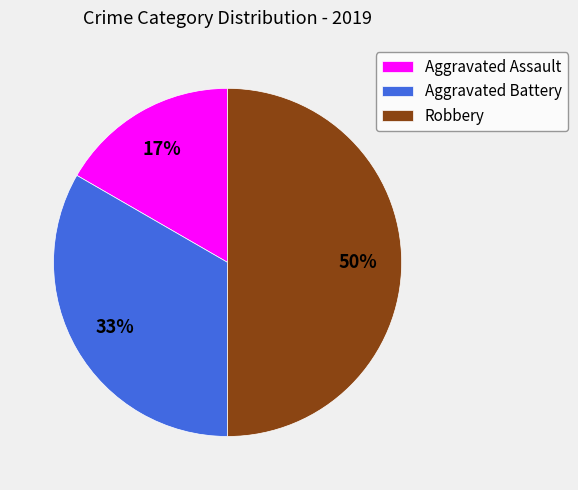

Does Aggravated Assault account for over 50% of the chart?

No